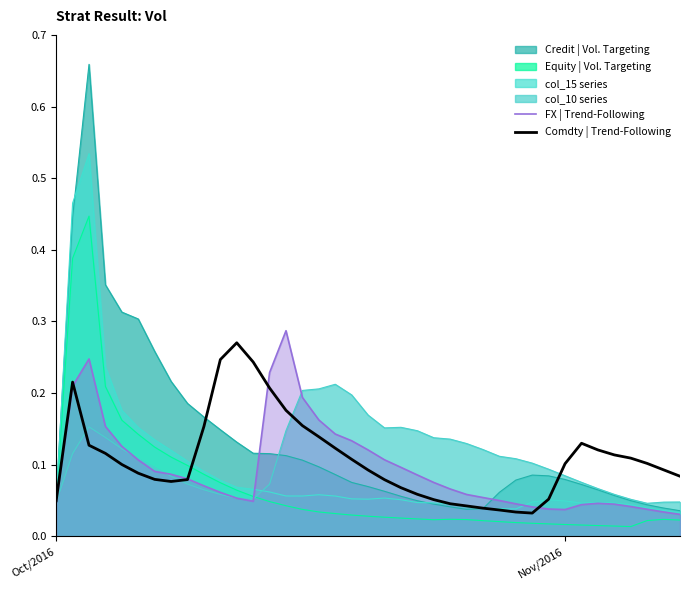

Which series has the widest spread of values?

Credit | Vol. Targeting